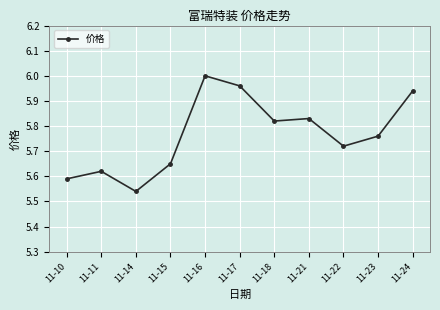

Which has a higher value, 11-11 or 11-16?

11-16